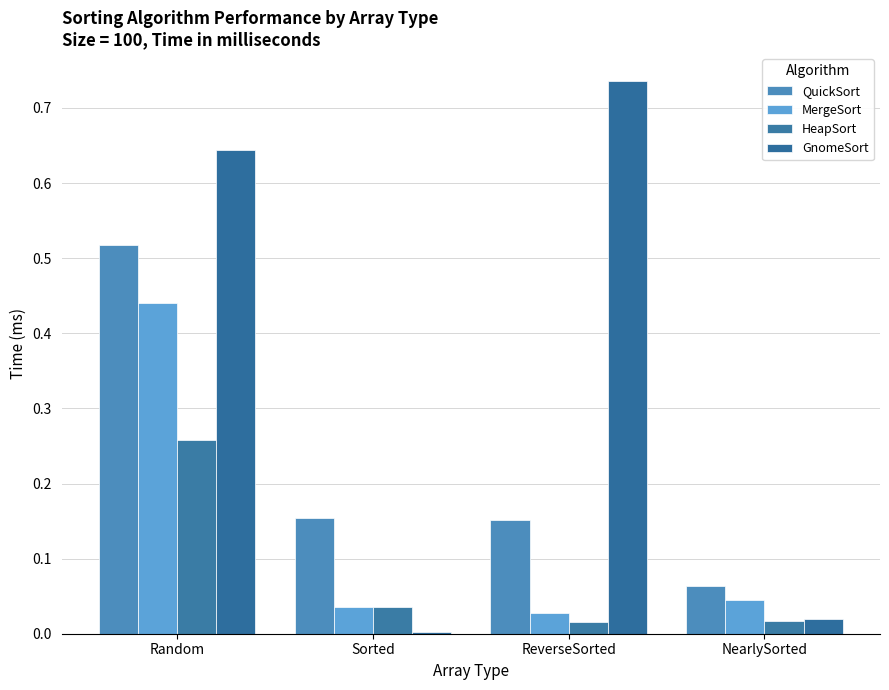

True or false: MergeSort has a value of 0.0 at NearlySorted.

True